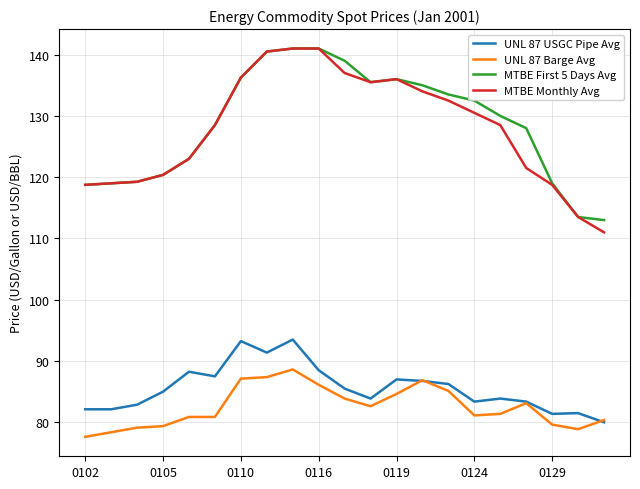

What is the smallest value displayed?

77.6